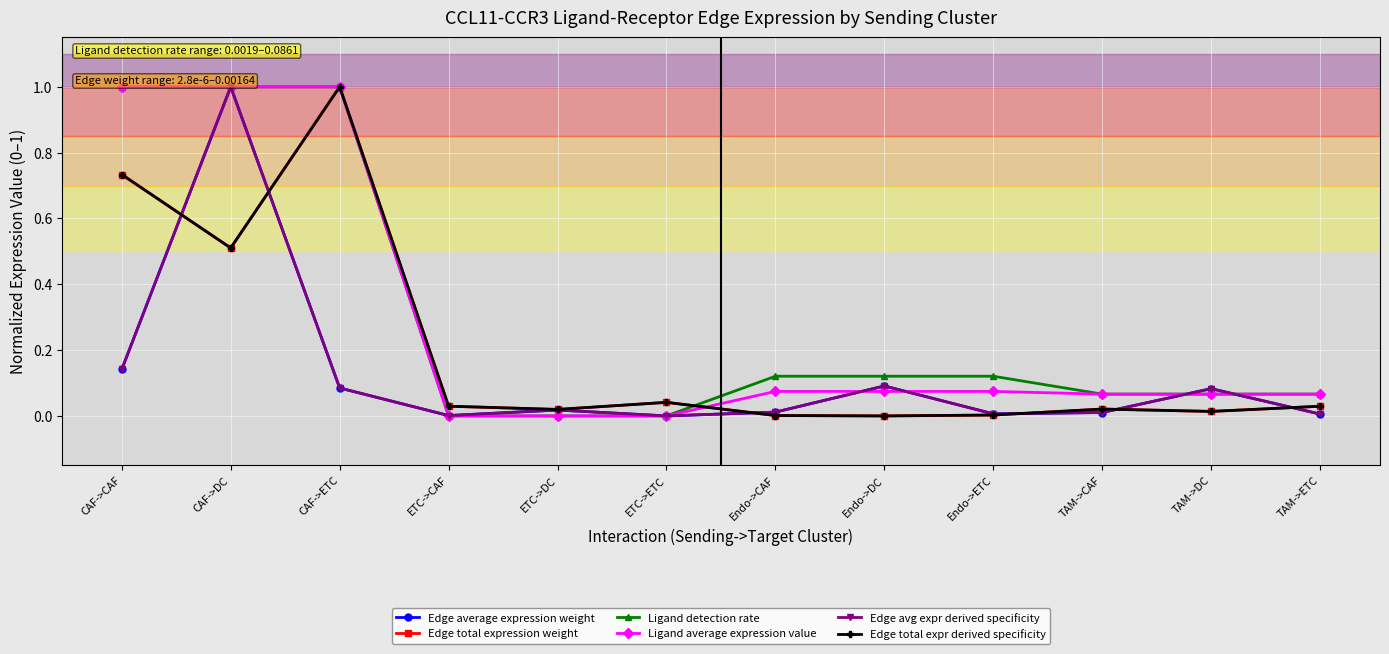

What is the sum of all Edge avg expr derived specificity values?

1.5